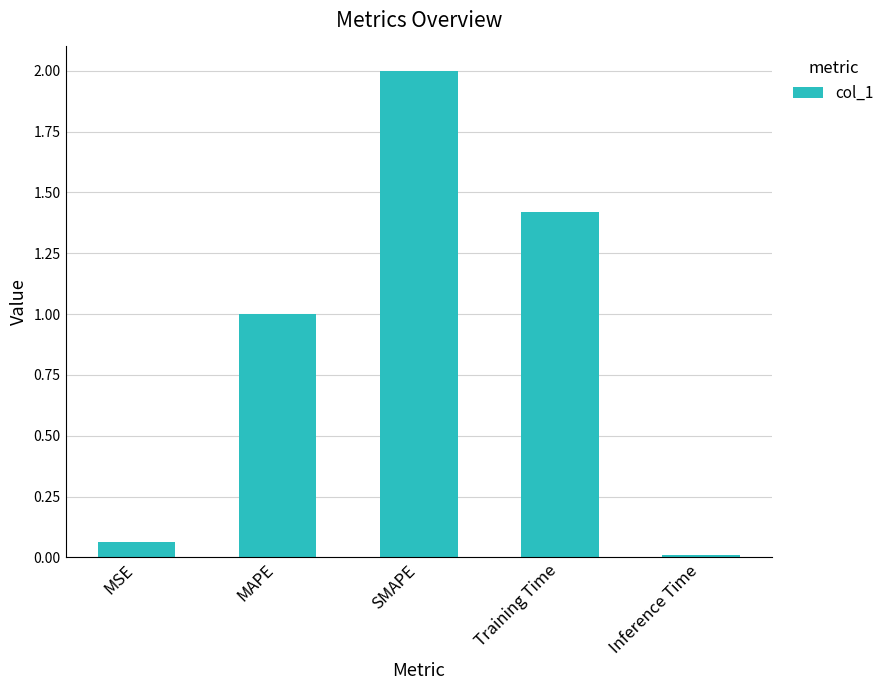

How many categories are shown in the chart?

5